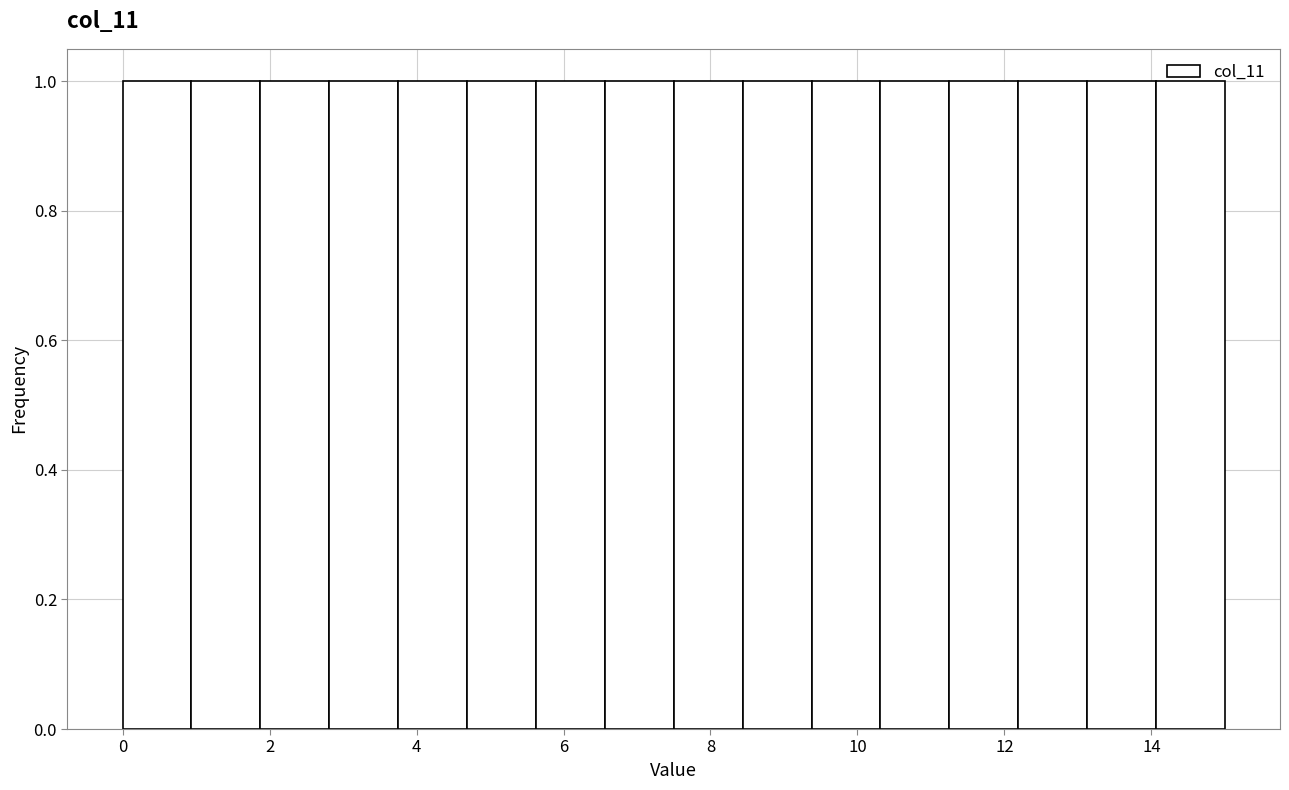

Reading left to right, list every bar in this chart as the range it spans on the x-axis followed by its height. Neither the bar edges nor the heights are printed on the chart, so give them approximately, as read against the axes.

0.0 to 1.0: 1
1.0 to 1.8: 1
1.8 to 2.8: 1
2.8 to 3.8: 1
3.8 to 4.6: 1
4.6 to 5.6: 1
5.6 to 6.6: 1
6.6 to 7.6: 1
7.6 to 8.4: 1
8.4 to 9.4: 1
9.4 to 10.4: 1
10.4 to 11.2: 1
11.2 to 12.2: 1
12.2 to 13.2: 1
13.2 to 14.0: 1
14.0 to 15.0: 1